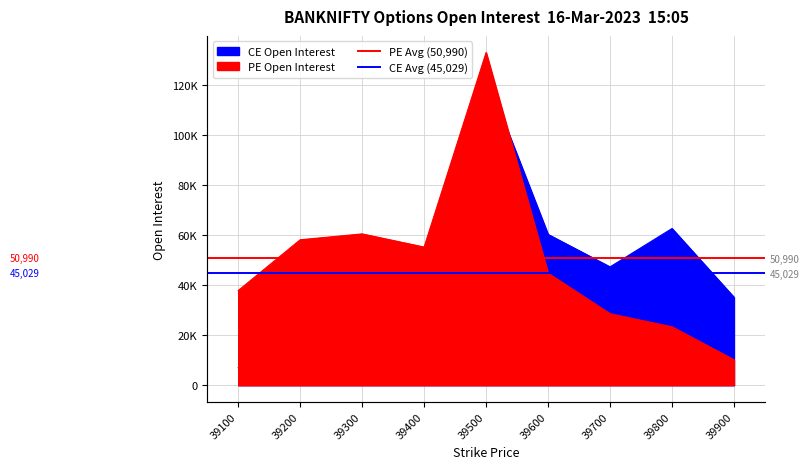

The value of PE Avg (50,990) at 39100 is 31815. True or false?

False